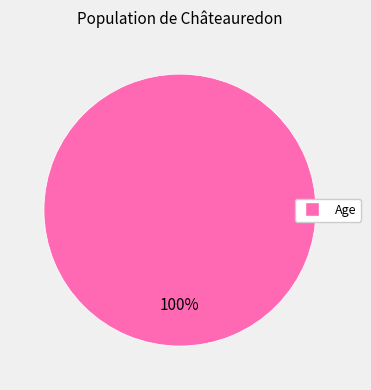

Is there any slice that represents more than half of the pie?

Yes